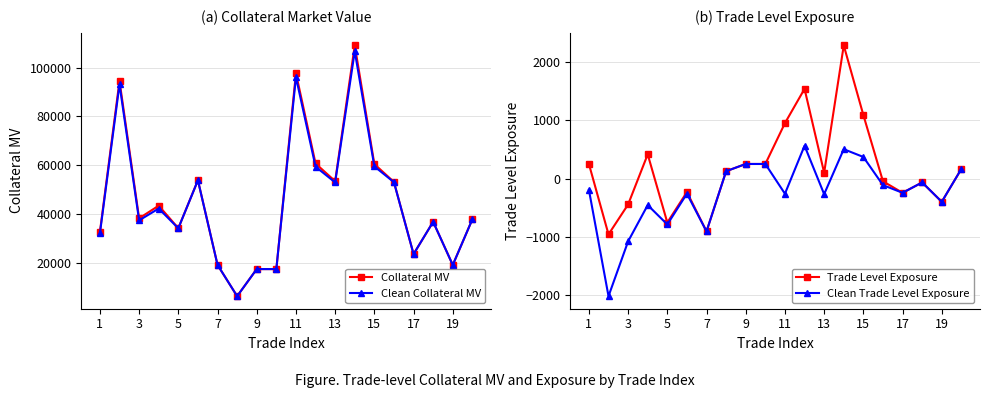

How many lines are shown in the chart?

4